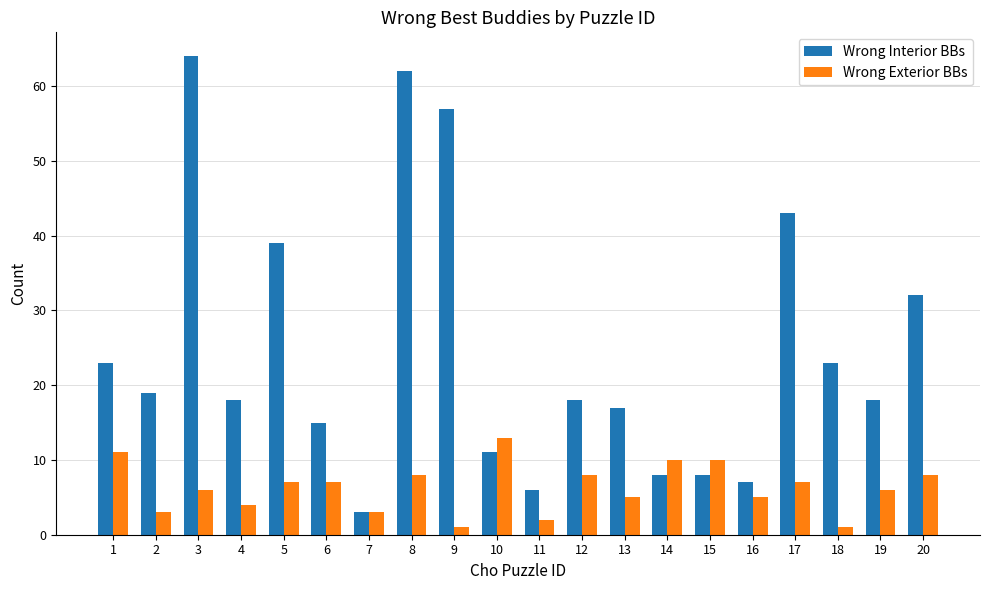

What is the approximate value of Wrong Interior BBs at 13, to the nearest 5?

15